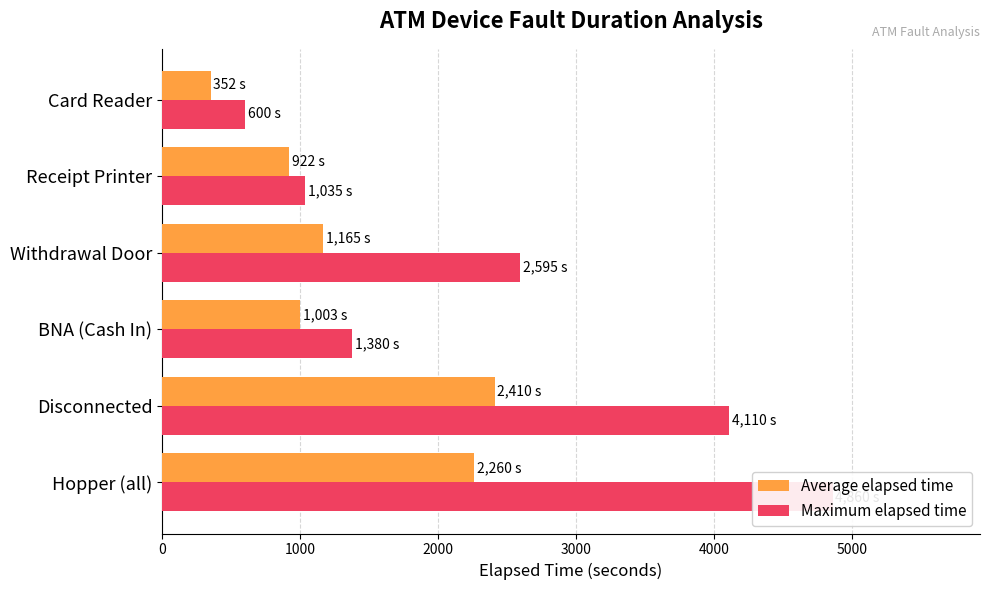

How many bars are there in total?

12